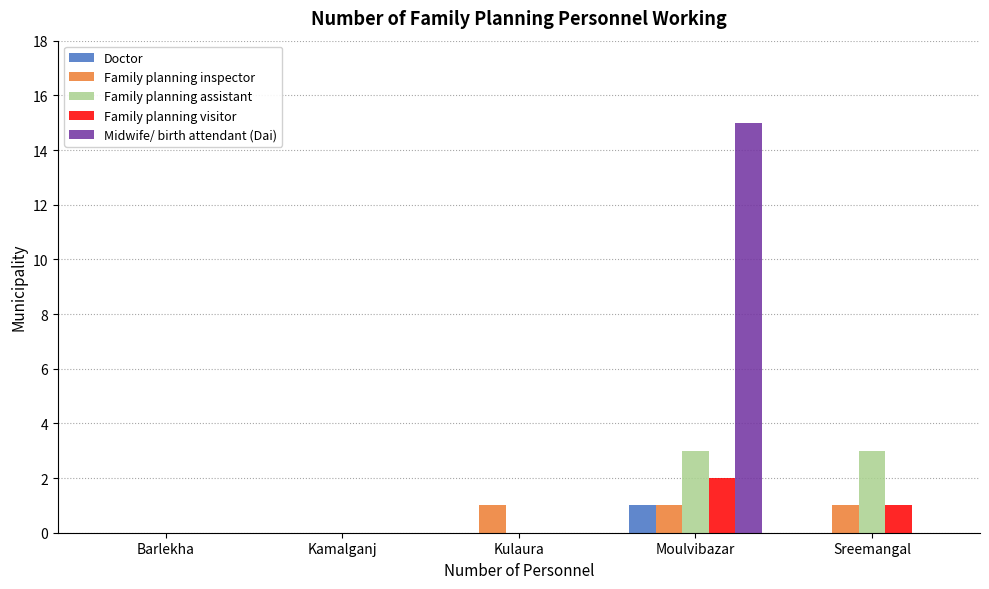

What is the sum of all Family planning inspector values?

3